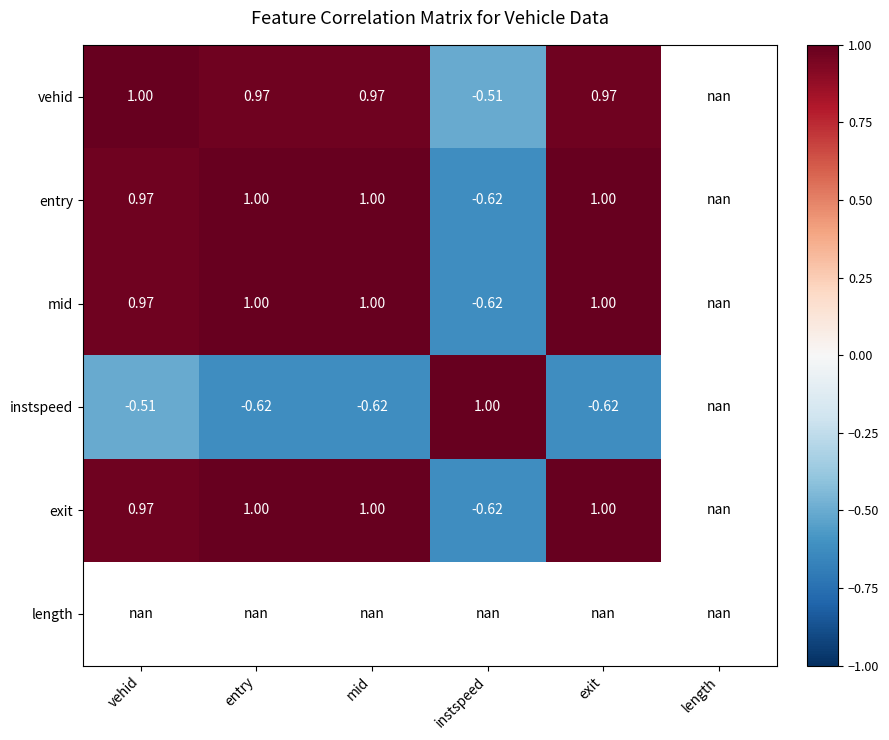

Between exit and instspeed, which is larger?

exit